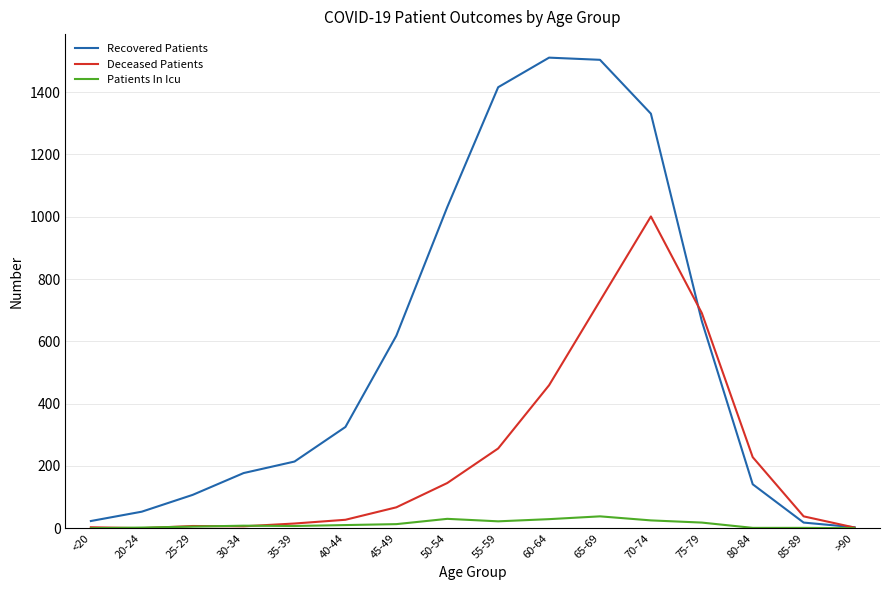

List the series in order of their overall mean, highest first.

Recovered Patients, Deceased Patients, Patients In Icu